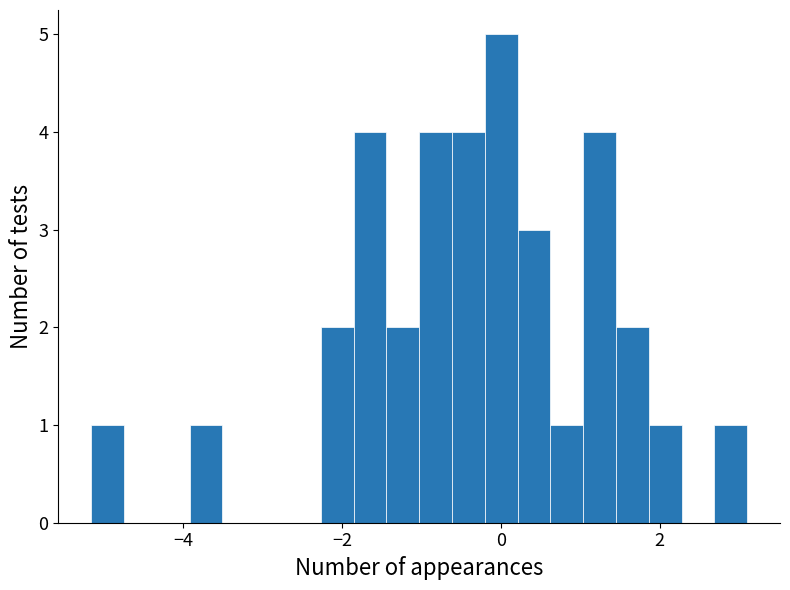

Read against the x-axis, roughly where is the centre of the tallest bar?

0.0